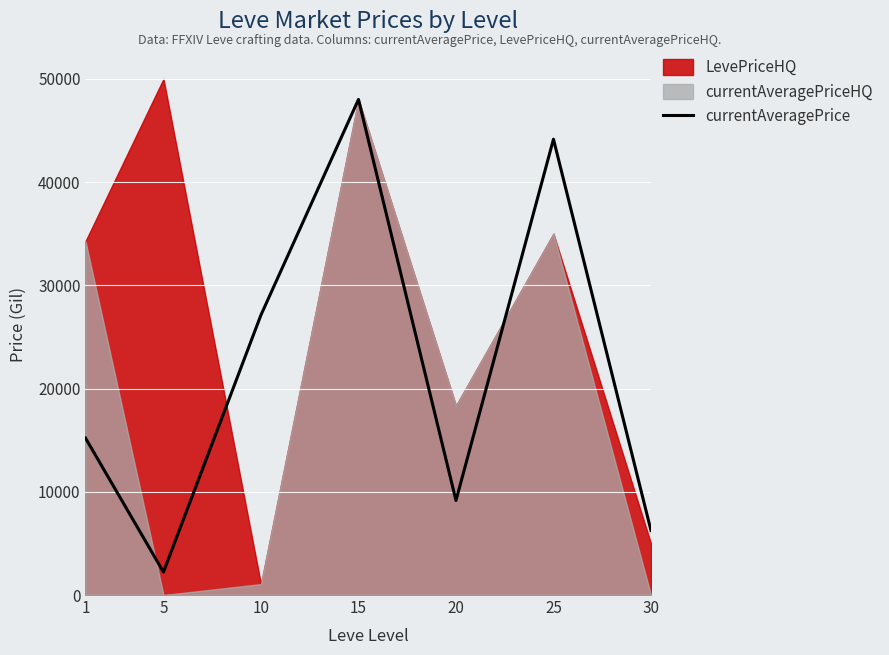

Rank the categories by value from lowest to highest.

5, 30, 20, 1, 10, 25, 15